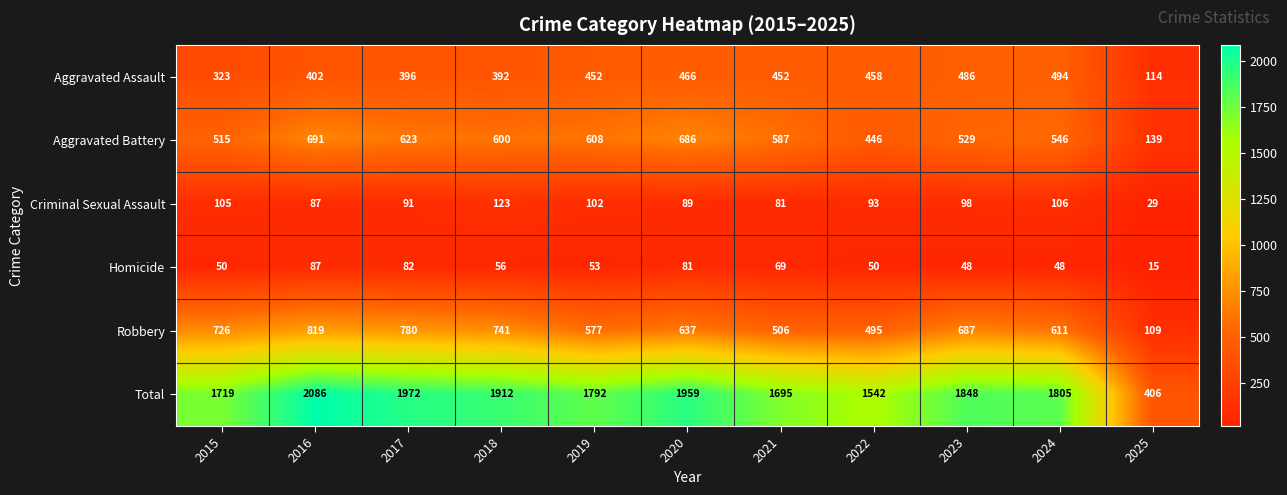

What is the spread (max minus min) of values at 2025?

391